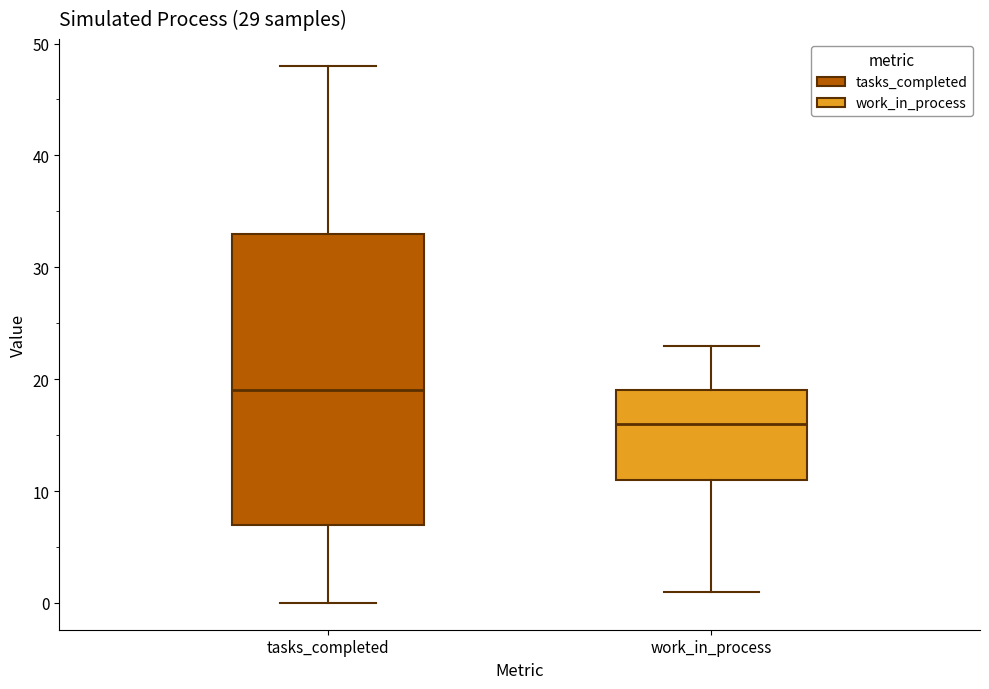

Reading left to right, read every box against the y-axis: the position of its median line, the range the box covers, and the ends of its whiskers. The values are not printed on the chart, so give them approximately, as read against the axis.

tasks_completed: median 19, box 7 to 33, whiskers 0 to 48
work_in_process: median 16, box 11 to 19, whiskers 1 to 23